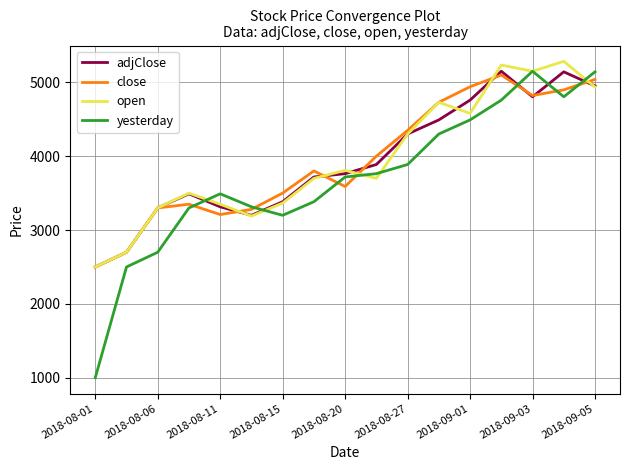

Which series has the widest spread of values?

yesterday